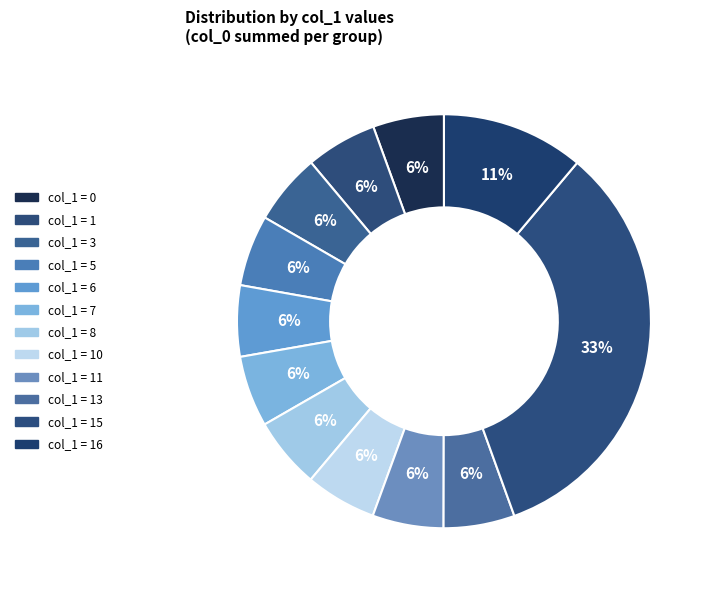

How many segments does this pie chart have?

12